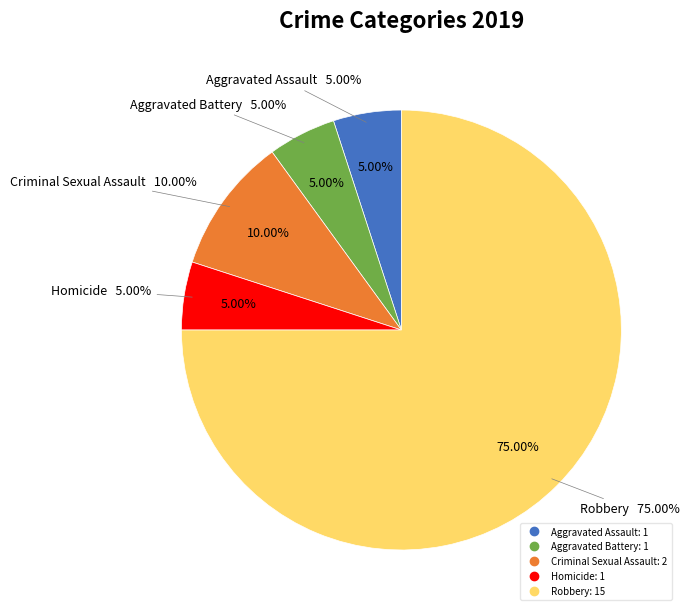

What is the smallest slice in the pie chart?

Aggravated Assault